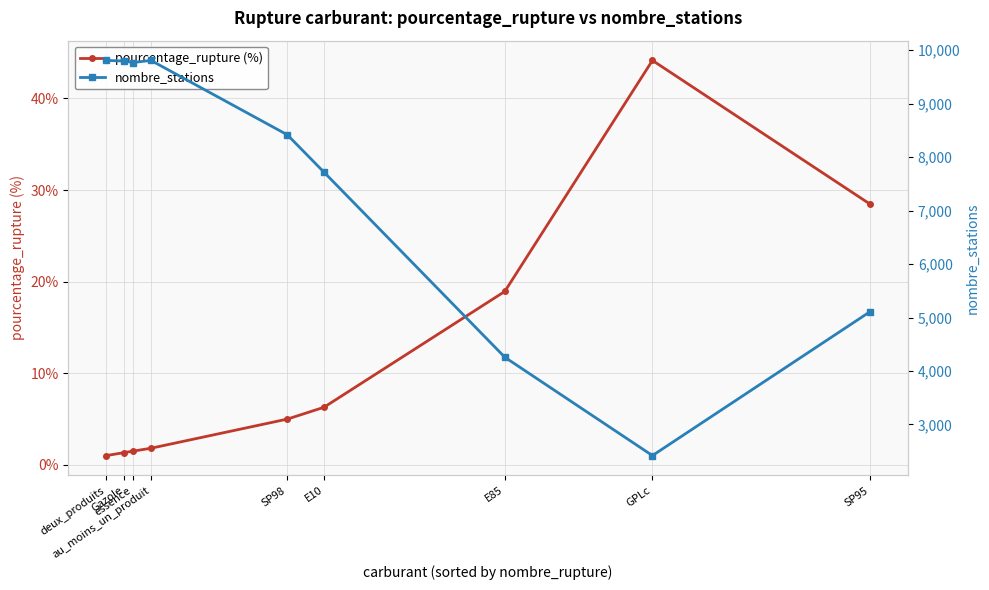

At Gazole, list the series in order from largest to smallest.

nombre_stations, pourcentage_rupture (%)